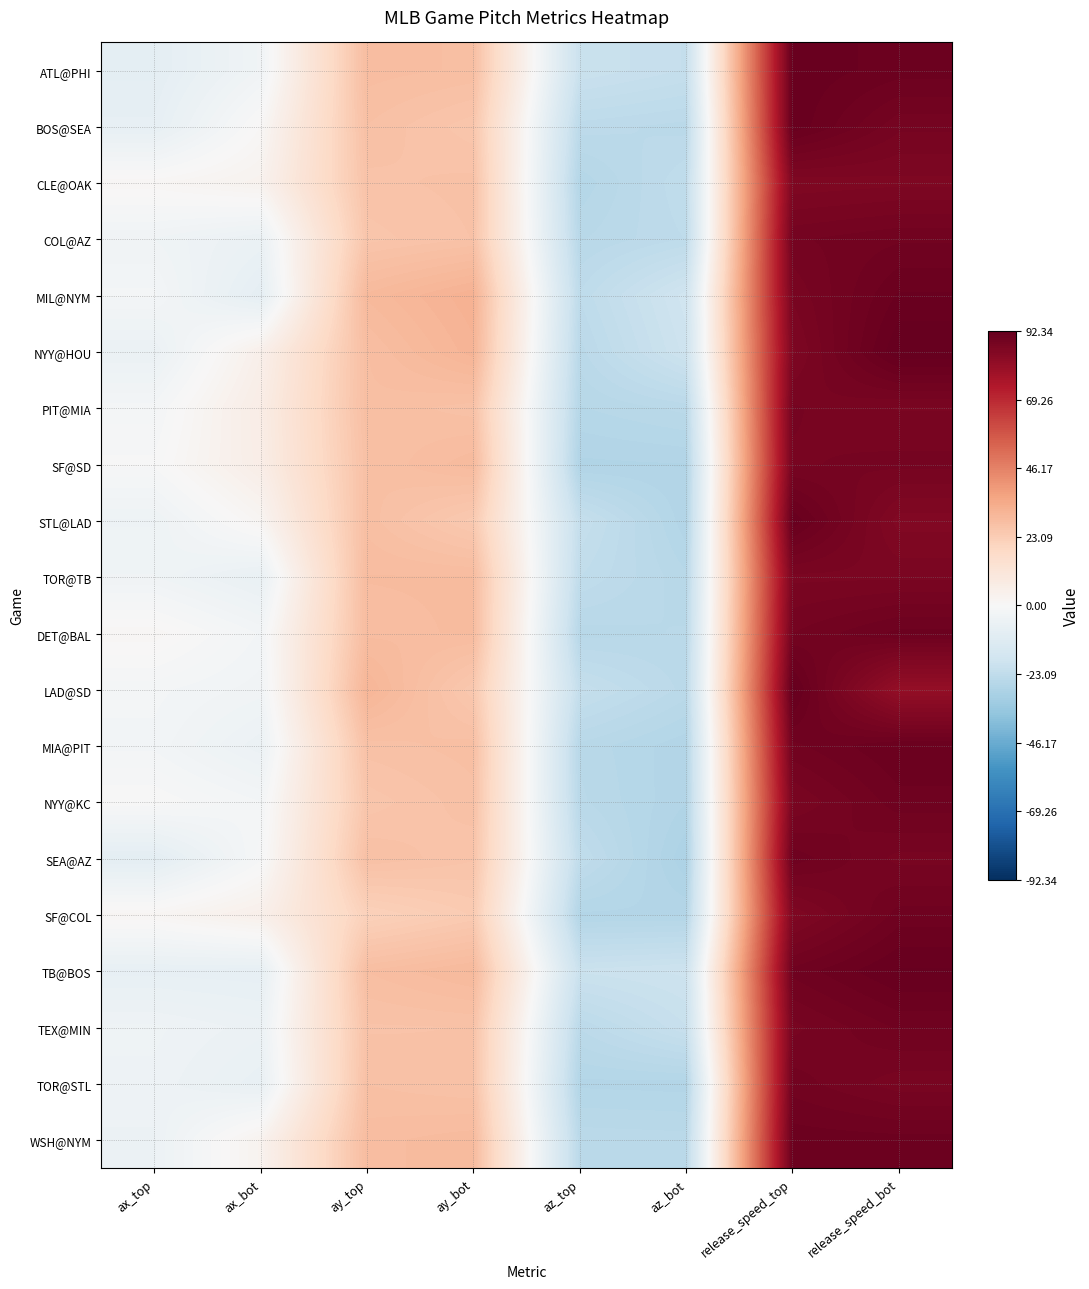

Reading left to right, extract all data points from this chart.

ATL@PHI: ax_top=-8.9	ax_bot=-3.5	ay_top=28.5	ay_bot=28.0	az_top=-20.2	az_bot=-21.7	release_speed_top=91.4	release_speed_bot=90.6
BOS@SEA: ax_top=-7.8	ax_bot=0.7	ay_top=27.4	ay_bot=25.5	az_top=-24.2	az_bot=-24.8	release_speed_top=91.5	release_speed_bot=88.2
CLE@OAK: ax_top=1.2	ax_bot=3.2	ay_top=26.4	ay_bot=27.0	az_top=-26.6	az_bot=-23.1	release_speed_top=86.0	release_speed_bot=86.4
COL@AZ: ax_top=-3.6	ax_bot=-5.9	ay_top=25.7	ay_bot=26.7	az_top=-25.4	az_bot=-23.8	release_speed_top=88.6	release_speed_bot=89.3
MIL@NYM: ax_top=-1.9	ax_bot=-8.5	ay_top=29.7	ay_bot=32.3	az_top=-23.7	az_bot=-18.4	release_speed_top=87.4	release_speed_bot=91.0
NYY@HOU: ax_top=-5.8	ax_bot=4.8	ay_top=28.1	ay_bot=31.5	az_top=-24.9	az_bot=-19.2	release_speed_top=86.4	release_speed_bot=92.3
PIT@MIA: ax_top=-1.8	ax_bot=6.6	ay_top=28.0	ay_bot=27.0	az_top=-26.0	az_bot=-25.0	release_speed_top=88.1	release_speed_bot=87.2
SF@SD: ax_top=-0.5	ax_bot=6.2	ay_top=27.4	ay_bot=29.4	az_top=-27.6	az_bot=-27.4	release_speed_top=87.9	release_speed_bot=88.3
STL@LAD: ax_top=-4.4	ax_bot=1.8	ay_top=27.8	ay_bot=24.2	az_top=-21.6	az_bot=-27.2	release_speed_top=91.5	release_speed_bot=85.5
TOR@TB: ax_top=-3.6	ax_bot=-6.6	ay_top=28.9	ay_bot=28.9	az_top=-23.1	az_bot=-25.8	release_speed_top=87.1	release_speed_bot=87.1
DET@BAL: ax_top=1.2	ax_bot=-2.3	ay_top=28.6	ay_bot=29.0	az_top=-25.6	az_bot=-25.2	release_speed_top=88.7	release_speed_bot=90.4
LAD@SD: ax_top=-1.9	ax_bot=-3.2	ay_top=31.1	ay_bot=24.7	az_top=-21.9	az_bot=-24.8	release_speed_top=92.1	release_speed_bot=81.1
MIA@PIT: ax_top=-2.4	ax_bot=-5.6	ay_top=27.1	ay_bot=27.7	az_top=-25.4	az_bot=-27.2	release_speed_top=89.3	release_speed_bot=90.9
NYY@KC: ax_top=-0.0	ax_bot=-2.1	ay_top=25.5	ay_bot=27.2	az_top=-25.1	az_bot=-27.4	release_speed_top=87.3	release_speed_bot=89.9
SEA@AZ: ax_top=-9.1	ax_bot=-1.0	ay_top=27.4	ay_bot=26.1	az_top=-23.0	az_bot=-28.8	release_speed_top=89.9	release_speed_bot=87.8
SF@COL: ax_top=1.6	ax_bot=4.8	ay_top=21.5	ay_bot=23.9	az_top=-26.9	az_bot=-26.8	release_speed_top=86.0	release_speed_bot=89.8
TB@BOS: ax_top=-7.5	ax_bot=-7.7	ay_top=28.2	ay_bot=29.8	az_top=-20.0	az_bot=-19.3	release_speed_top=89.7	release_speed_bot=91.7
TEX@MIN: ax_top=-4.1	ax_bot=-5.5	ay_top=26.6	ay_bot=26.7	az_top=-24.5	az_bot=-21.0	release_speed_top=87.8	release_speed_bot=89.6
TOR@STL: ax_top=-4.5	ax_bot=-7.0	ay_top=27.4	ay_bot=26.7	az_top=-26.9	az_bot=-27.0	release_speed_top=89.1	release_speed_bot=87.6
WSH@NYM: ax_top=-5.2	ax_bot=3.1	ay_top=28.6	ay_bot=29.3	az_top=-24.8	az_bot=-24.9	release_speed_top=90.6	release_speed_bot=90.5